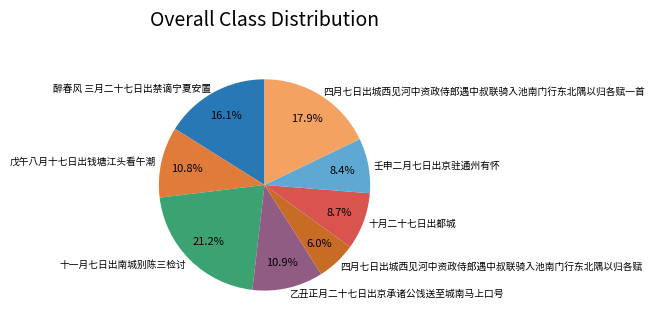

Is there any slice that represents more than half of the pie?

No